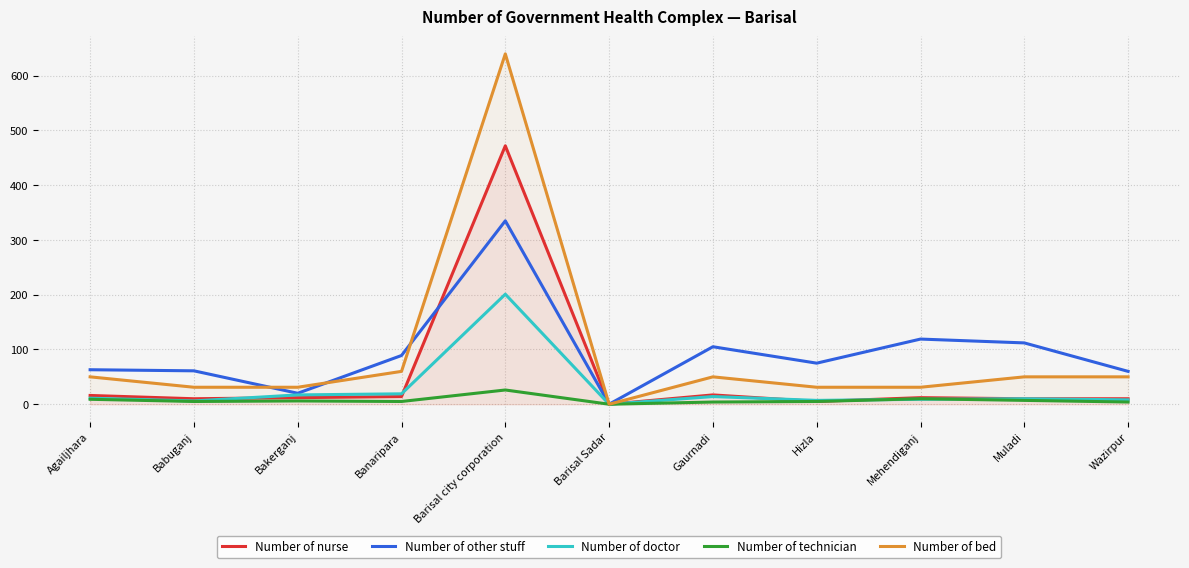

True or false: Number of technician has a value of 7 at Muladi.

True